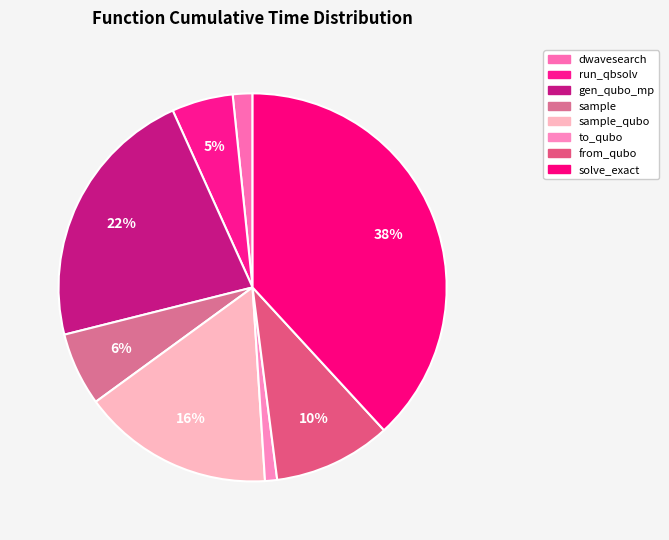

Which slice is the largest?

solve_exact_cover